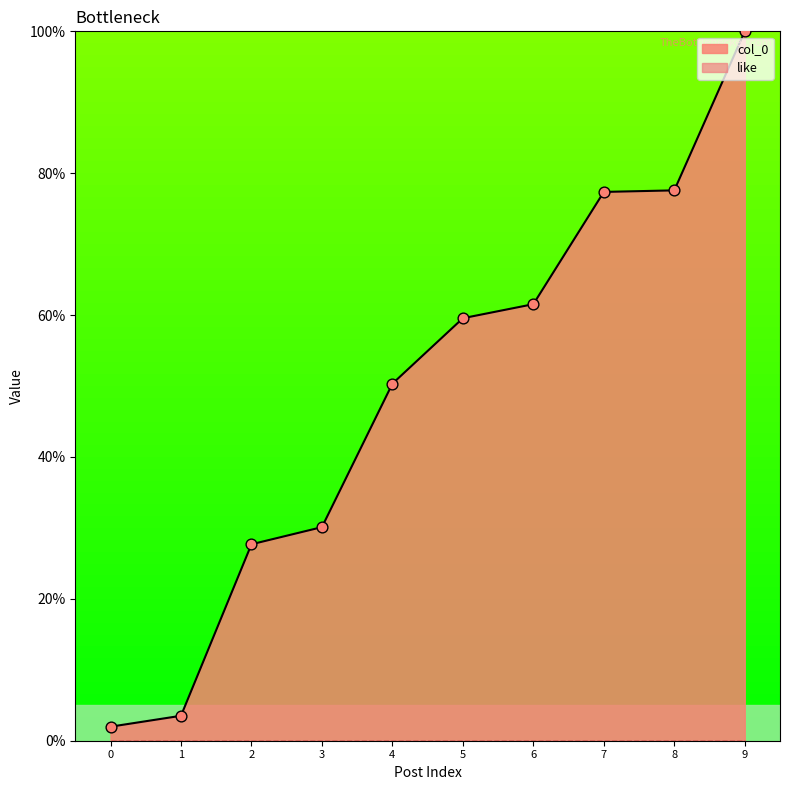

Is it true that col_0 equals 40.1 at 7?

False